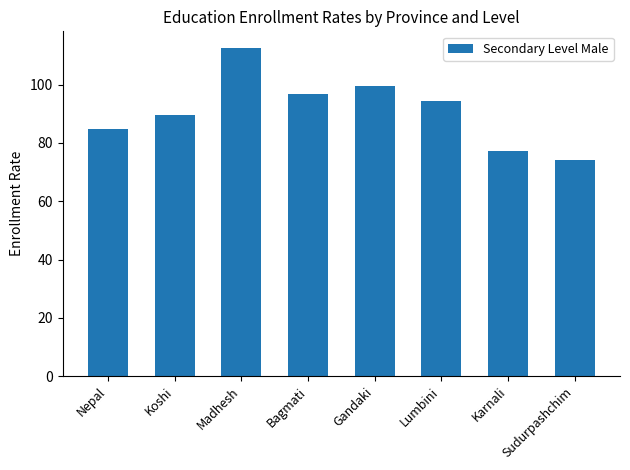

Does the chart contain stacked bars?

No